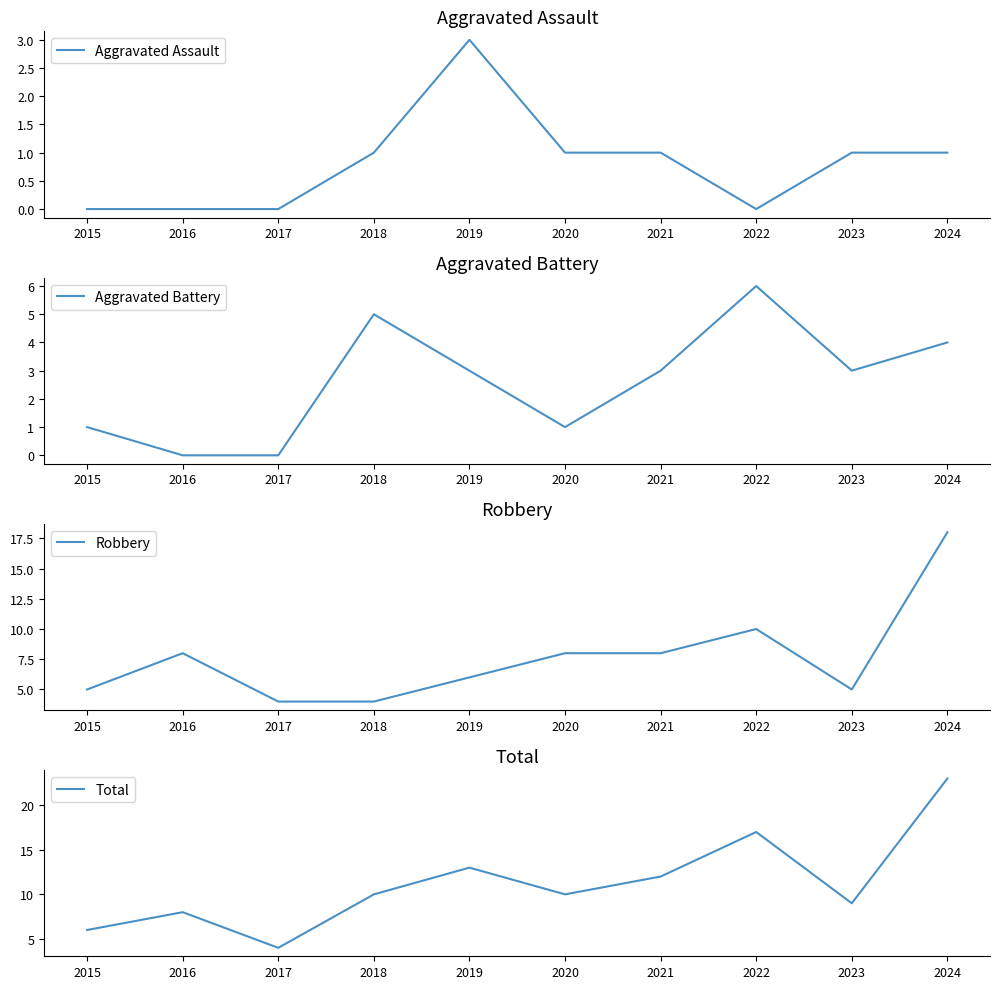

What value does the Aggravated Assault series have at 2023?

1